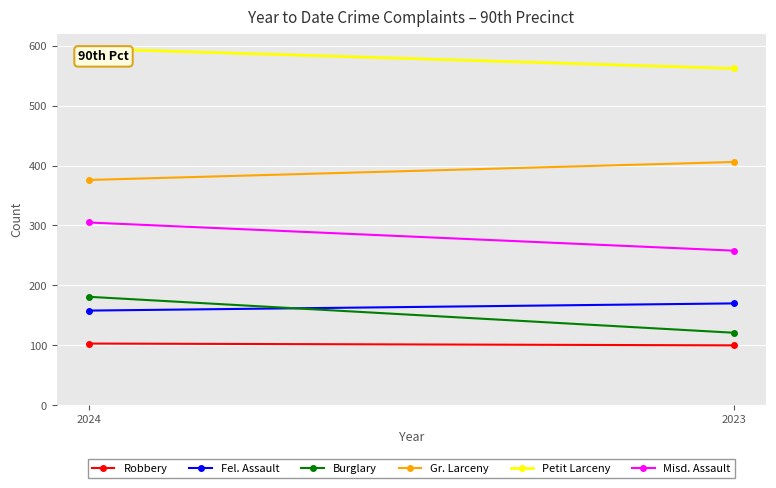

Count the Robbery values in the range 100 to 103.

2